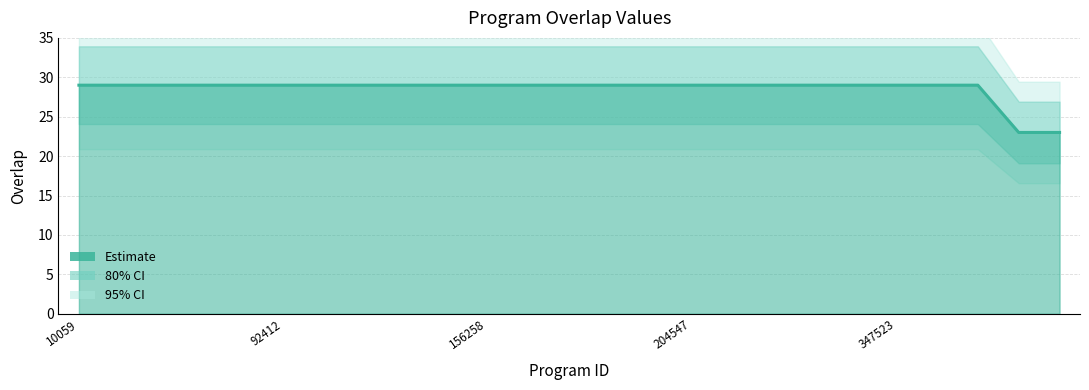

What is the label of the 1st point from the right?

159638